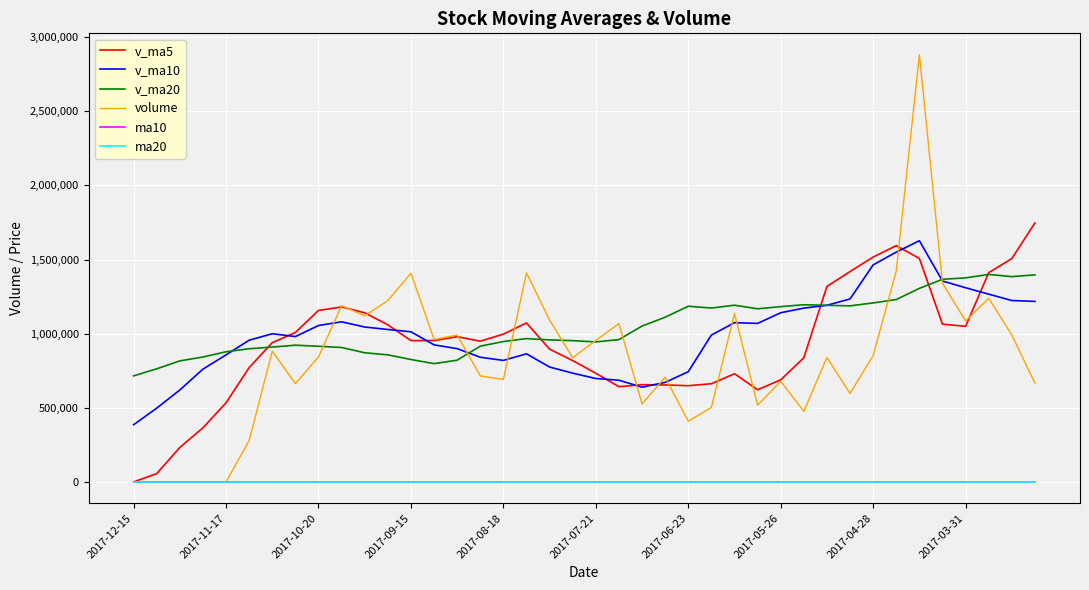

True or false: ma20 and v_ma10 cross at least once.

False